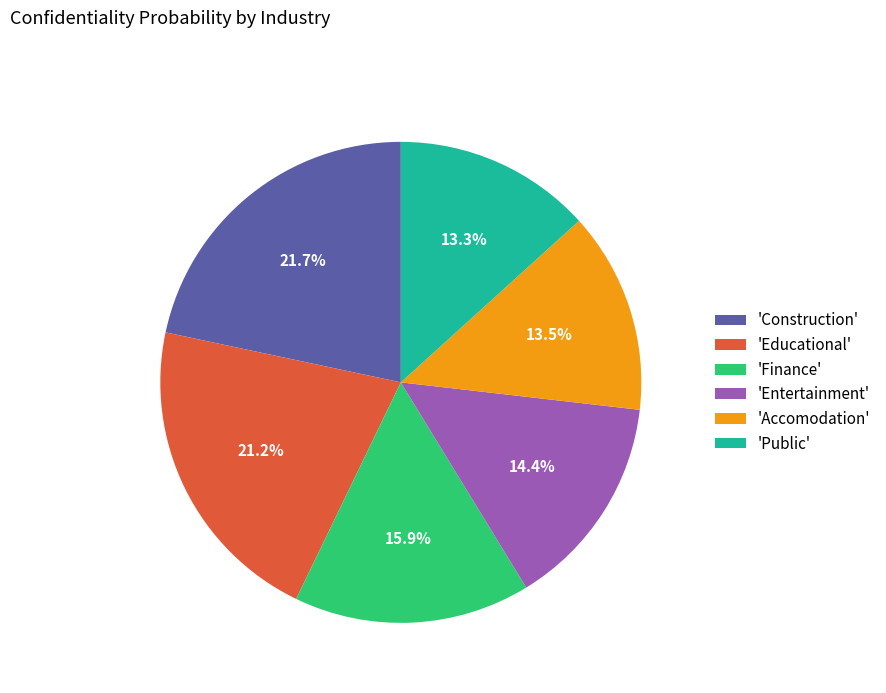

Is there any slice that represents more than half of the pie?

No